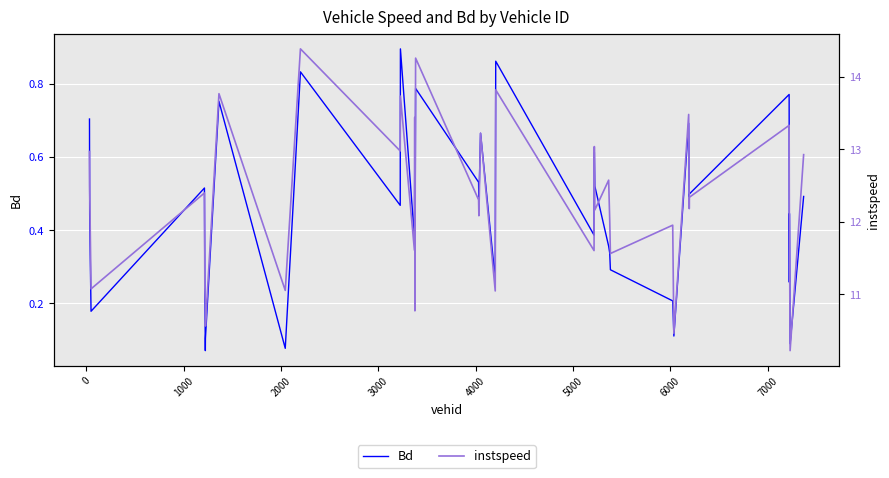

In instspeed, how many points are lower than both neighbors (excluding endpoints)?

14